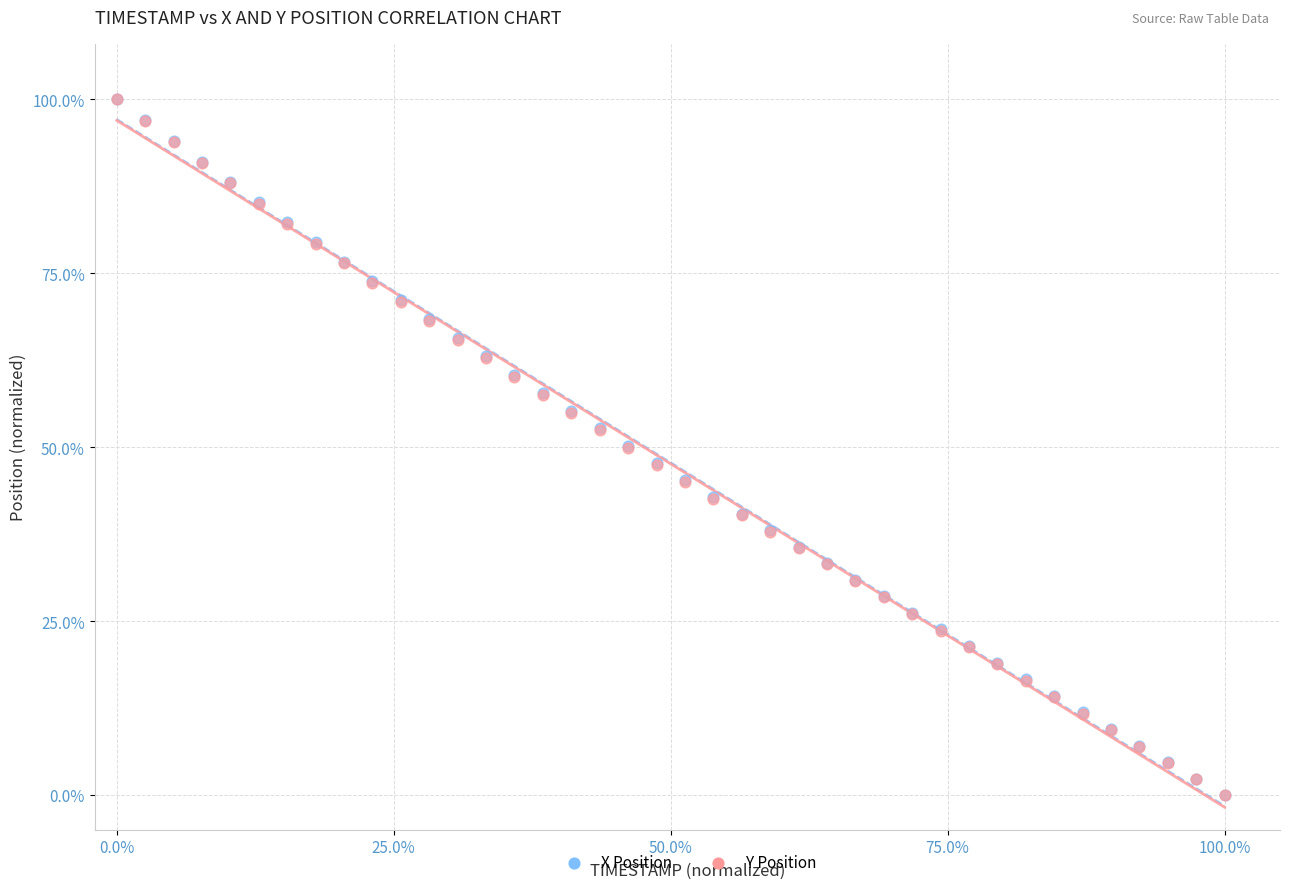

What are all the series names shown in the legend?

X Position, Y Position